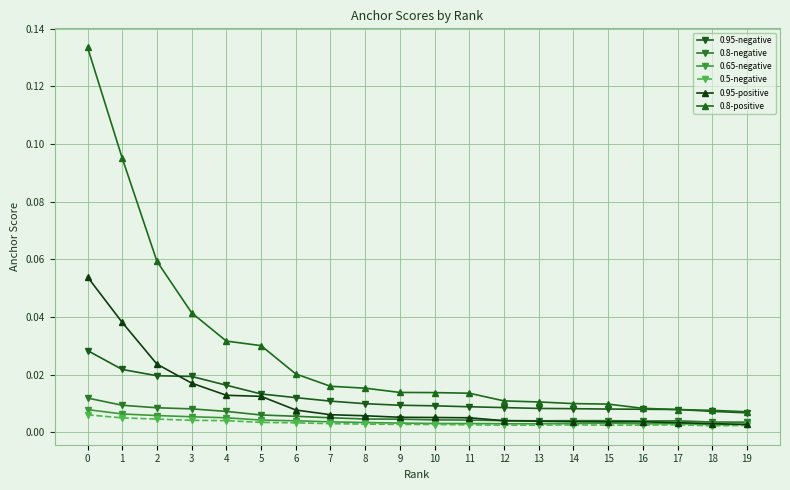

Does the chart have visible grid lines?

Yes